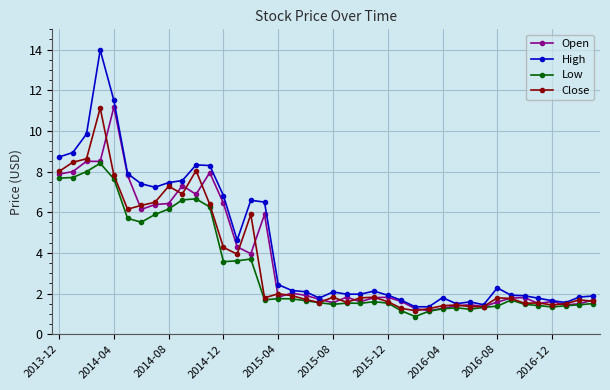

What are all the series names shown in the legend?

Open, High, Low, Close